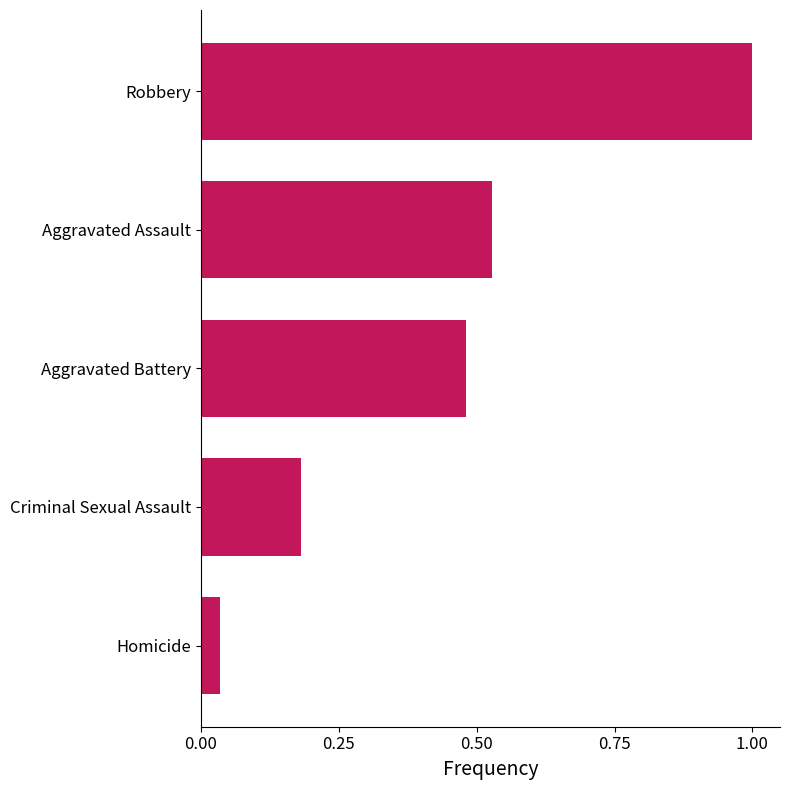

The chart shows a value of 0.7 at Aggravated Assault. True or false?

False